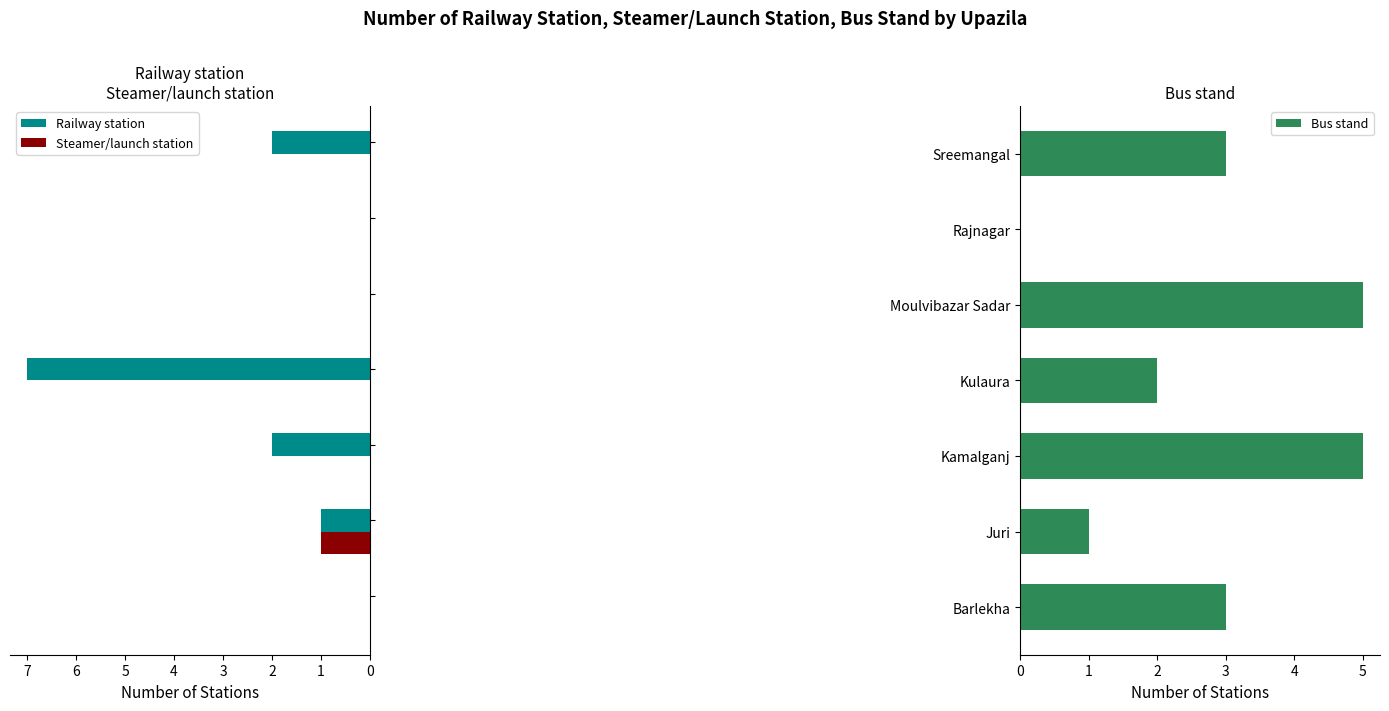

What is the difference between the maximum and second lowest values in the Railway station series?

7